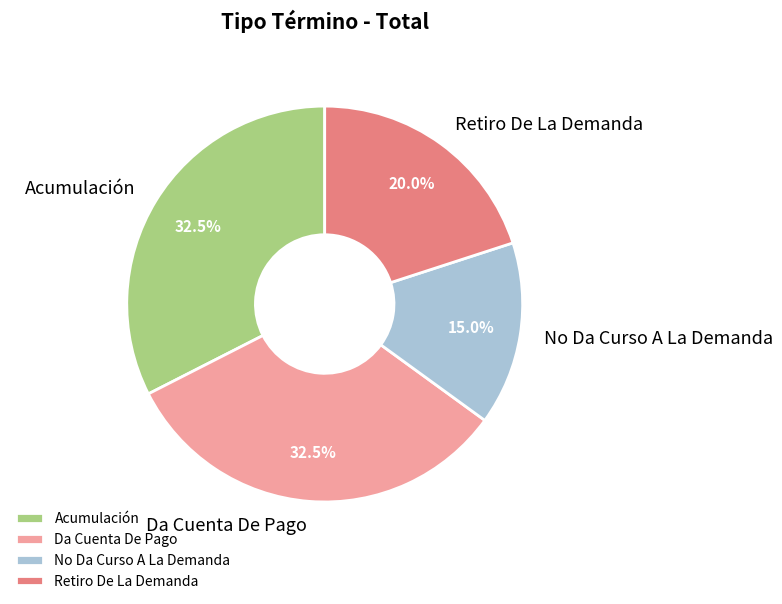

Is No Da Curso A La Demanda the majority of the pie?

No